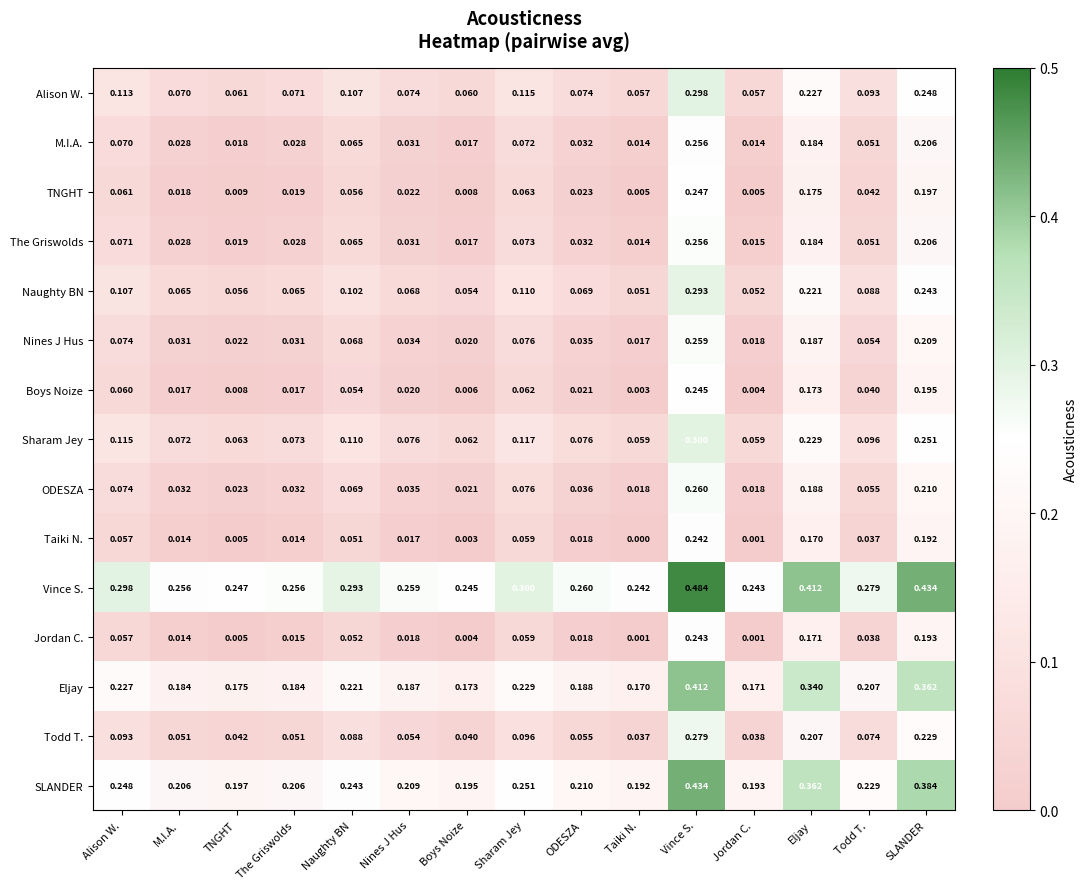

Which category has the lowest value in the Boys Noize series?

Taiki N.